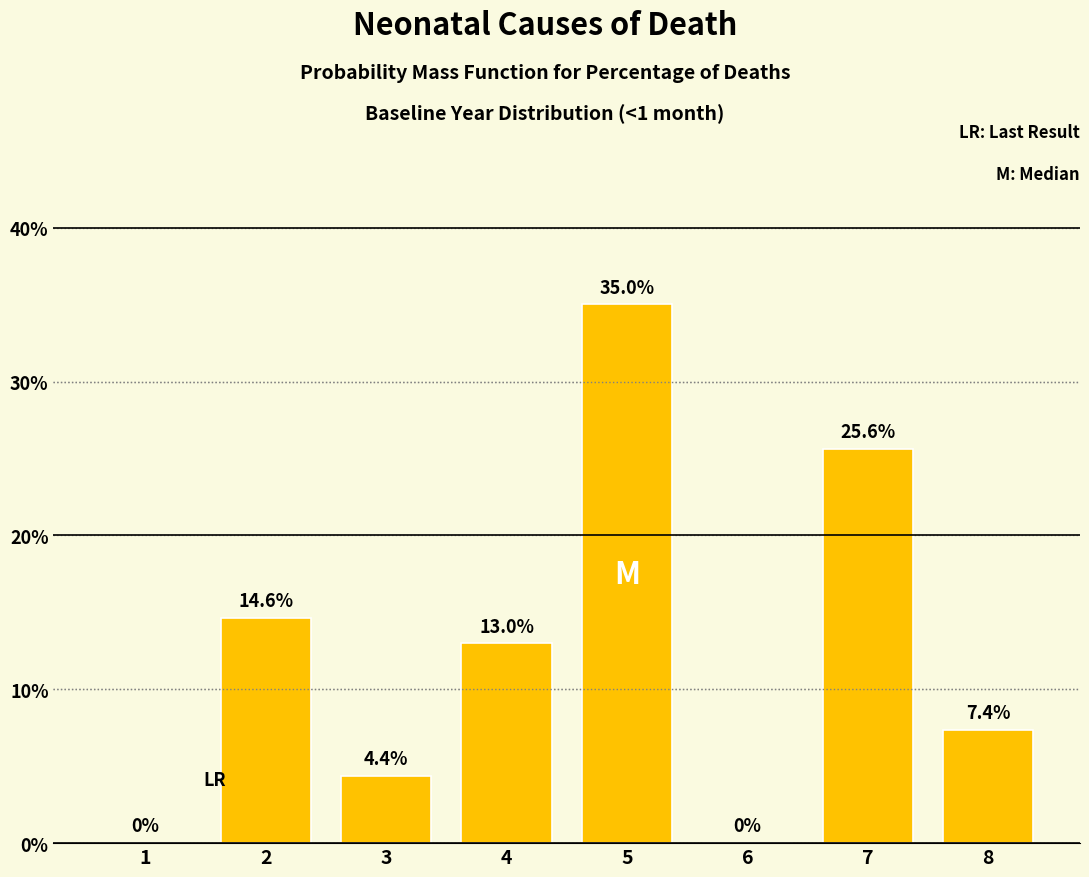

Reading left to right, list all the values displayed in this chart.

1=0.0	2=14.6	3=4.4	4=13.0	5=35.0	6=0.0	7=25.6	8=7.4